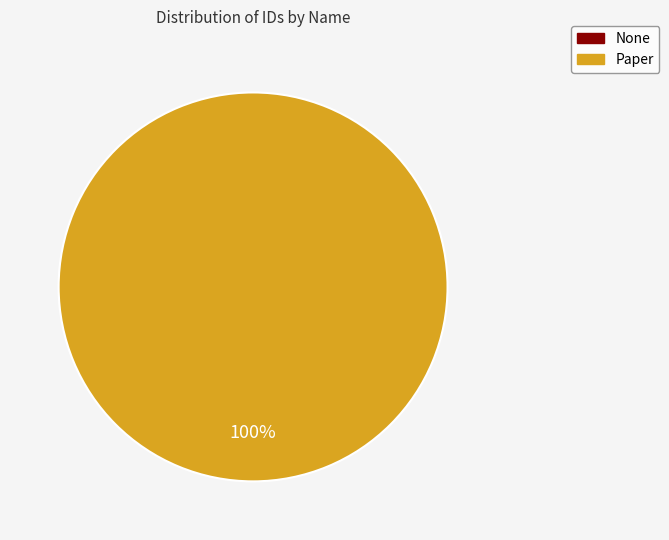

Rank the categories by value from highest to lowest.

Paper, None